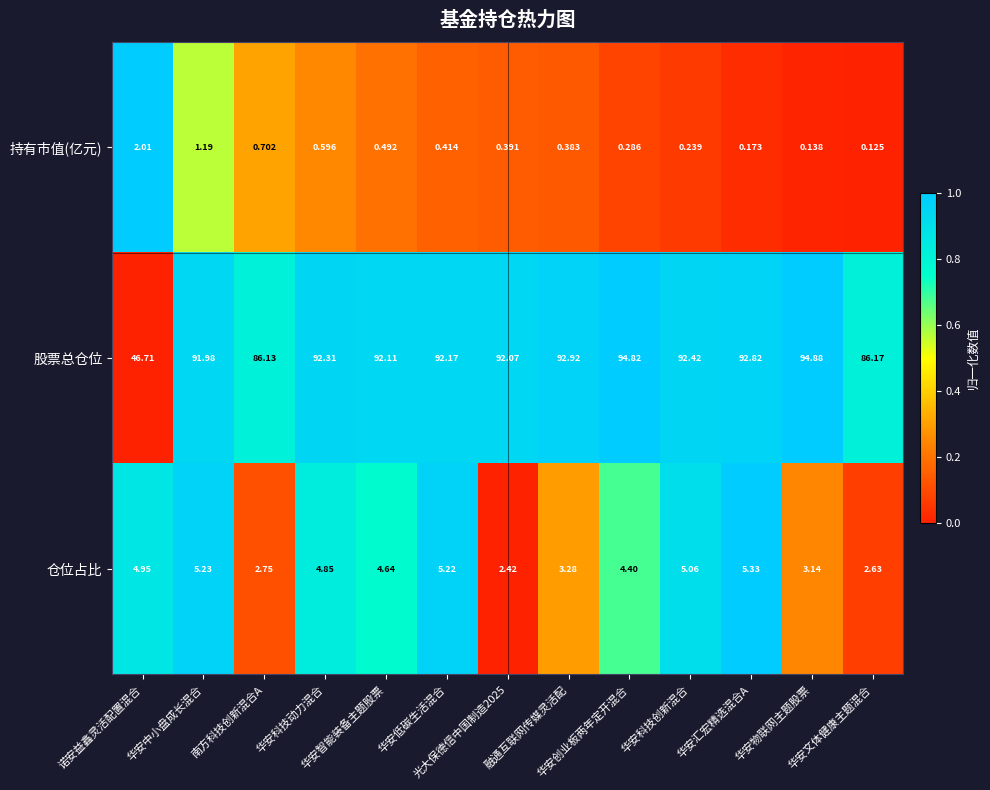

At which category does the chart reach its peak across all series?

华安物联网主题股票